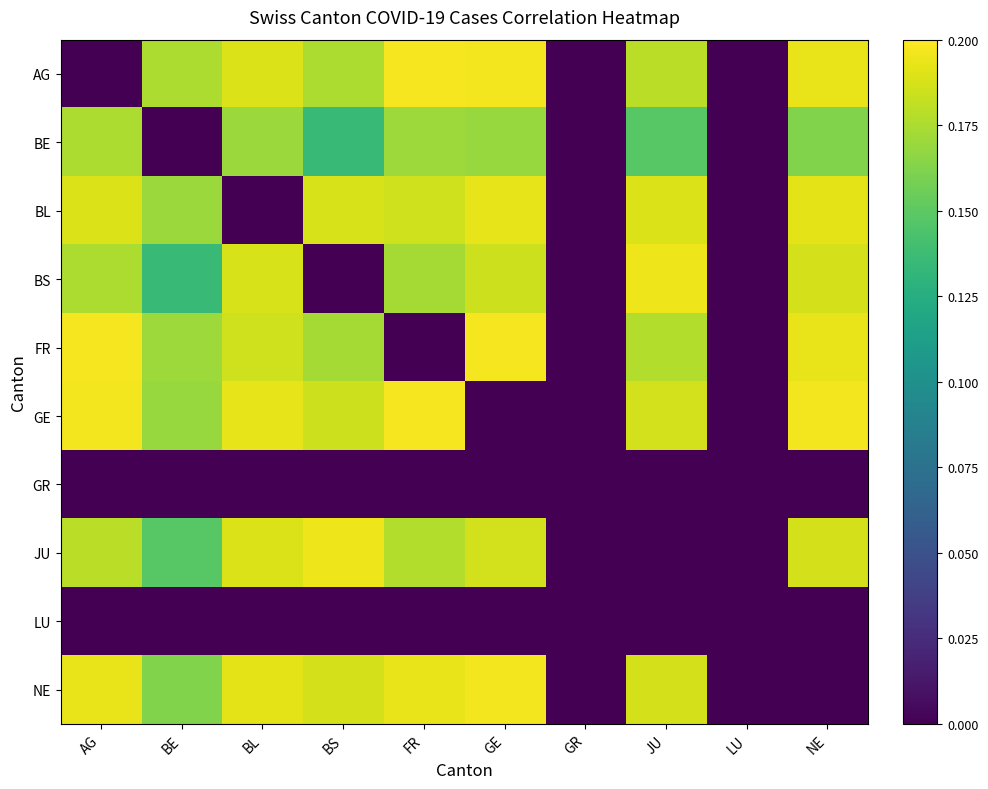

Reading right to left, what are all the values shown in this chart?

AG: NE=0.2	LU=0.0	JU=0.2	GR=0.0	GE=0.2	FR=0.2	BS=0.2	BL=0.2	BE=0.2	AG=0.0
BE: NE=0.2	LU=0.0	JU=0.1	GR=0.0	GE=0.2	FR=0.2	BS=0.1	BL=0.2	BE=0.0	AG=0.2
BL: NE=0.2	LU=0.0	JU=0.2	GR=0.0	GE=0.2	FR=0.2	BS=0.2	BL=0.0	BE=0.2	AG=0.2
BS: NE=0.2	LU=0.0	JU=0.2	GR=0.0	GE=0.2	FR=0.2	BS=0.0	BL=0.2	BE=0.1	AG=0.2
FR: NE=0.2	LU=0.0	JU=0.2	GR=0.0	GE=0.2	FR=0.0	BS=0.2	BL=0.2	BE=0.2	AG=0.2
GE: NE=0.2	LU=0.0	JU=0.2	GR=0.0	GE=0.0	FR=0.2	BS=0.2	BL=0.2	BE=0.2	AG=0.2
GR: NE=0.0	LU=0.0	JU=0.0	GR=0.0	GE=0.0	FR=0.0	BS=0.0	BL=0.0	BE=0.0	AG=0.0
JU: NE=0.2	LU=0.0	JU=0.0	GR=0.0	GE=0.2	FR=0.2	BS=0.2	BL=0.2	BE=0.1	AG=0.2
LU: NE=0.0	LU=0.0	JU=0.0	GR=0.0	GE=0.0	FR=0.0	BS=0.0	BL=0.0	BE=0.0	AG=0.0
NE: NE=0.0	LU=0.0	JU=0.2	GR=0.0	GE=0.2	FR=0.2	BS=0.2	BL=0.2	BE=0.2	AG=0.2